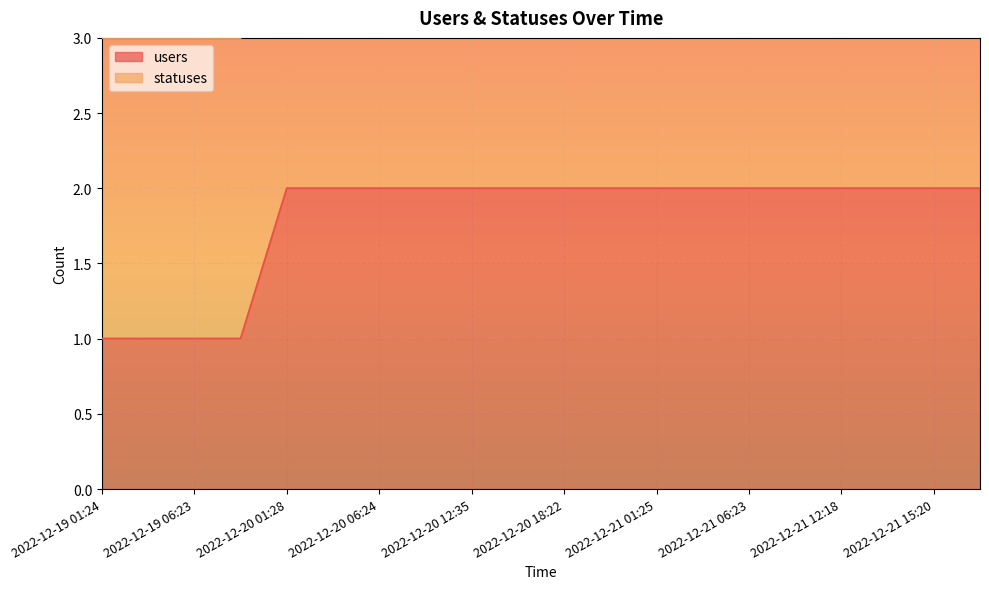

What is the label of the 20th point from the left?

2022-12-21 18:22